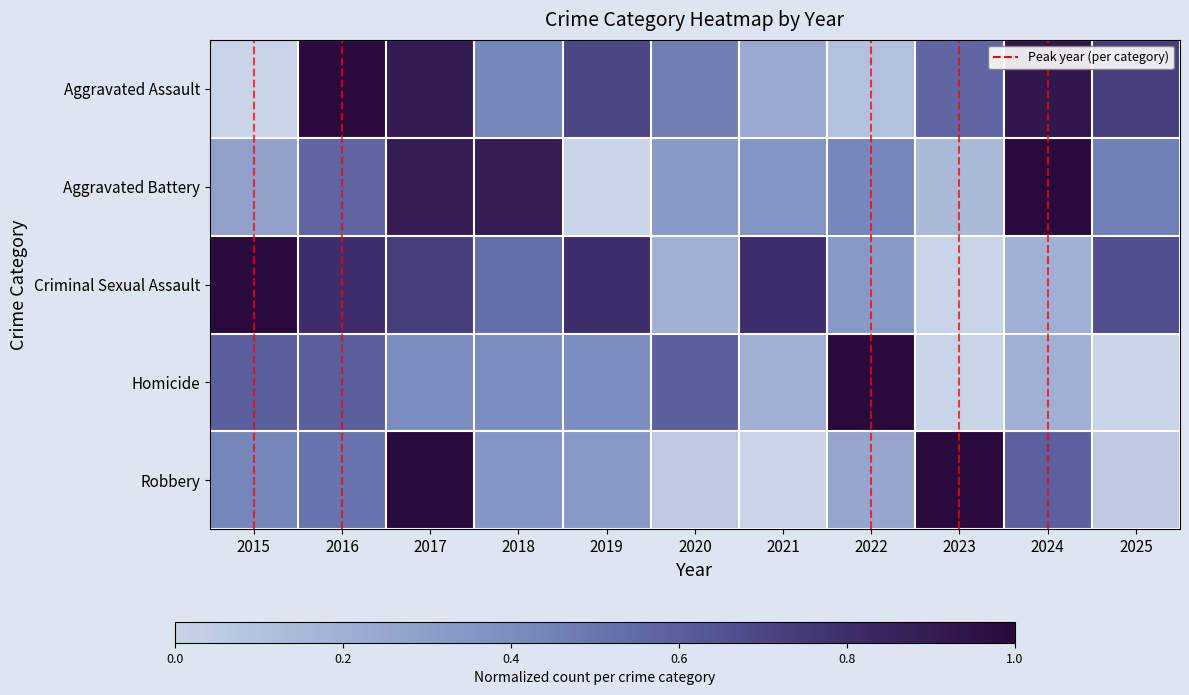

Reading right to left, what are all the values shown in this chart?

Aggravated Assault: 2025=0.7	2024=0.9	2023=0.6	2022=0.1	2021=0.2	2020=0.5	2019=0.7	2018=0.4	2017=0.9	2016=1.0	2015=0.0
Aggravated Battery: 2025=0.5	2024=1.0	2023=0.1	2022=0.4	2021=0.4	2020=0.3	2019=0.0	2018=0.9	2017=0.9	2016=0.6	2015=0.3
Criminal Sexual Assault: 2025=0.7	2024=0.2	2023=0.0	2022=0.3	2021=0.8	2020=0.2	2019=0.8	2018=0.5	2017=0.7	2016=0.8	2015=1.0
Homicide: 2025=0.0	2024=0.2	2023=0.0	2022=1.0	2021=0.2	2020=0.6	2019=0.4	2018=0.4	2017=0.4	2016=0.6	2015=0.6
Robbery: 2025=0.1	2024=0.6	2023=1.0	2022=0.3	2021=0.0	2020=0.1	2019=0.3	2018=0.4	2017=1.0	2016=0.5	2015=0.4